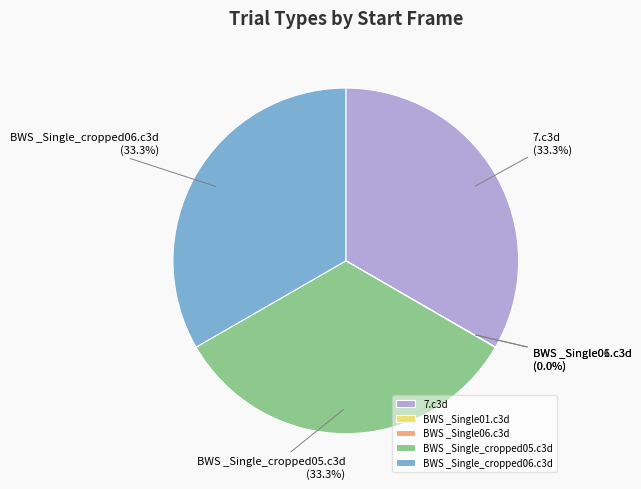

What portion of the pie excludes BWS _Single_cropped06.c3d?

66.7%